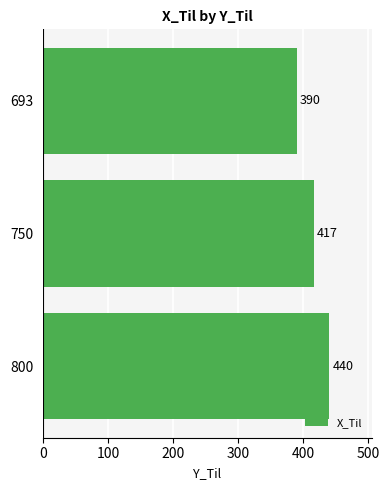

What is the greatest value displayed?

440.0